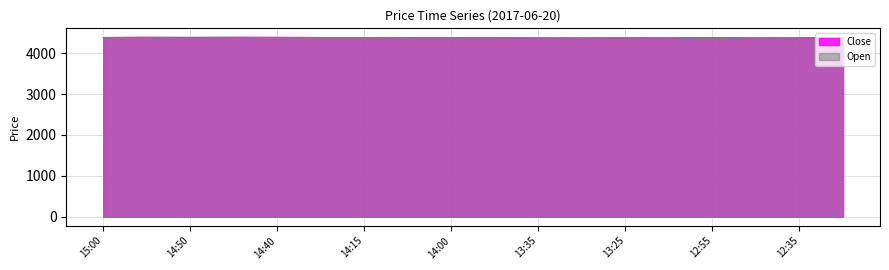

List the labels in order of Open value, smallest first.

13:35, 13:30, 13:00, 12:55, 12:50, 14:05, 14:00, 13:50, 13:25, 12:35, 15:00, 14:40, 14:35, 14:15, 12:30, 14:55, 14:50, 14:45